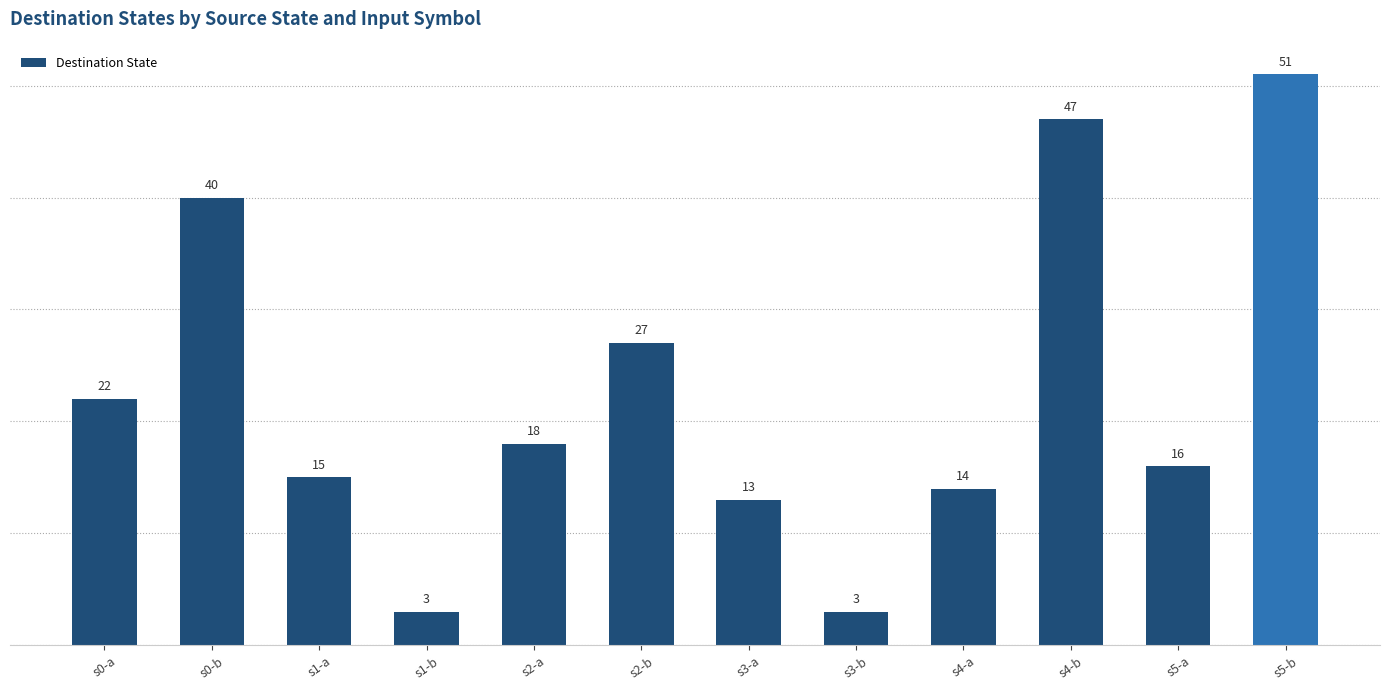

Is it true that the value at s2-b is 6?

False